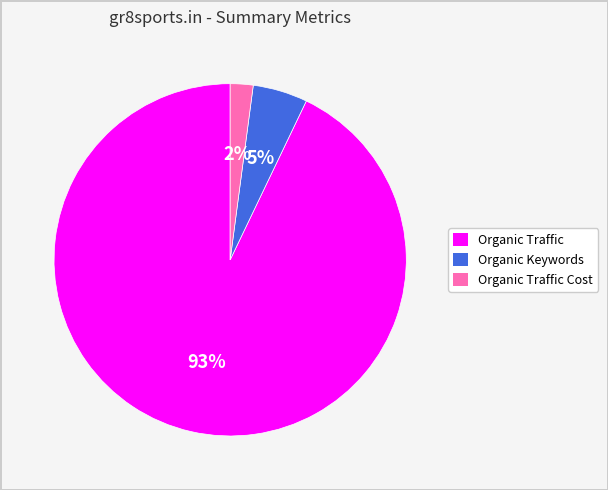

Does any single category account for the majority?

Yes